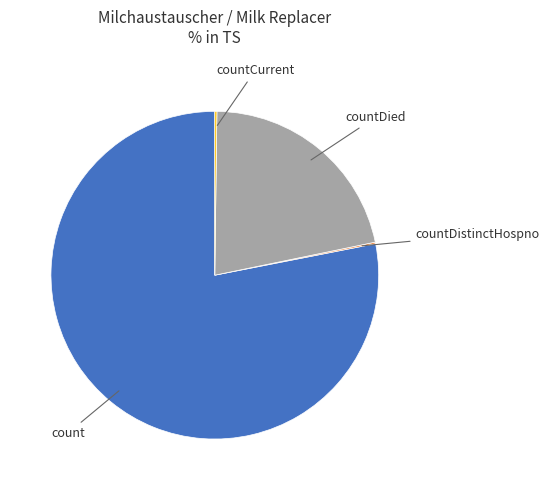

The countDied slice represents 13% of the pie. True or false?

False